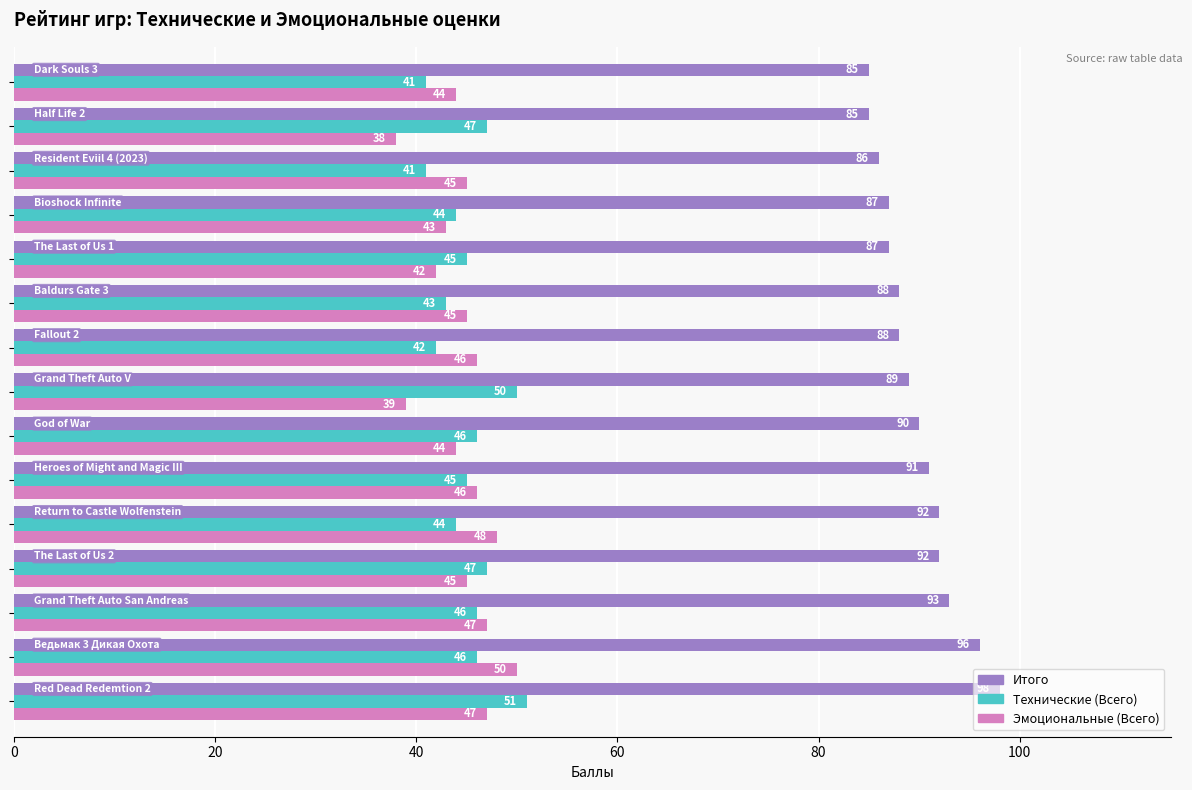

What are all the series names shown in the legend?

Итого, Технические (Всего), Эмоциональные (Всего)